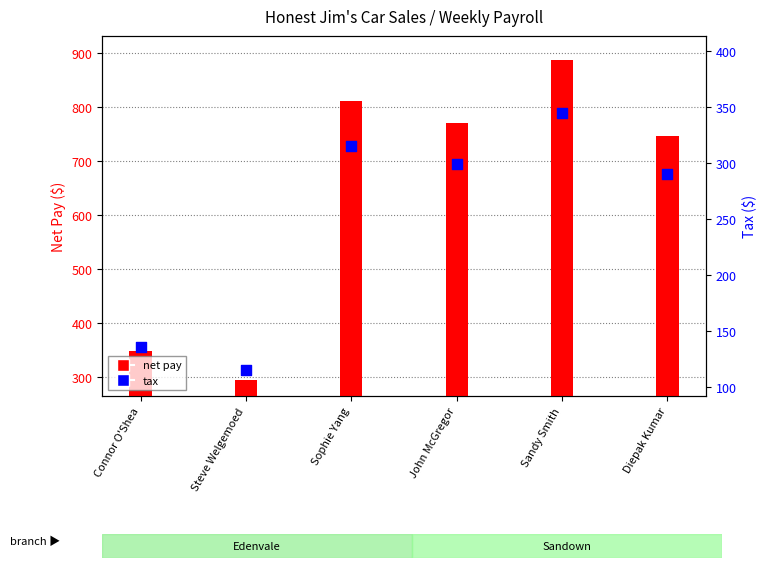

At how many categories does at least one series exceed 455?

4